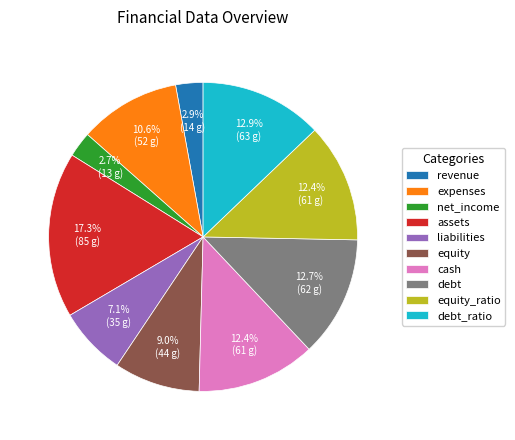

Is there any slice that represents more than half of the pie?

No